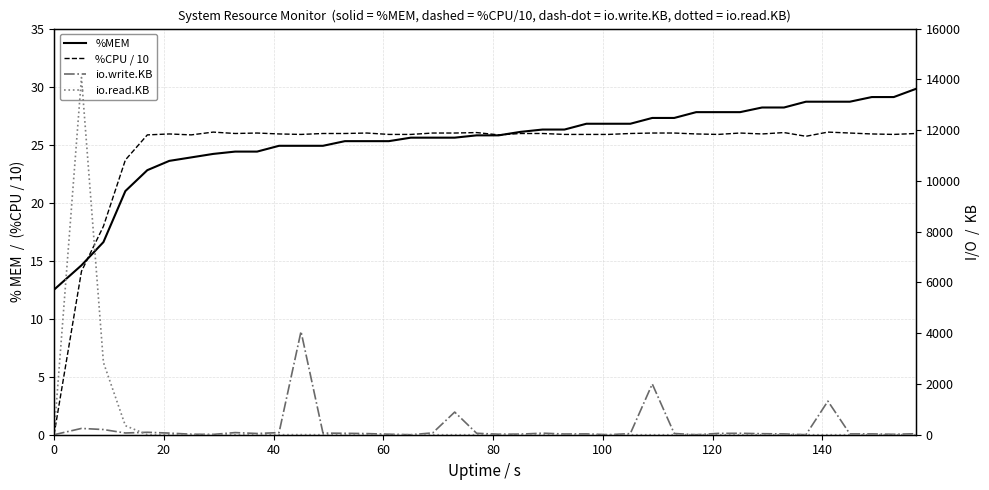

What is the average value of the io.write.KB series?

252.0